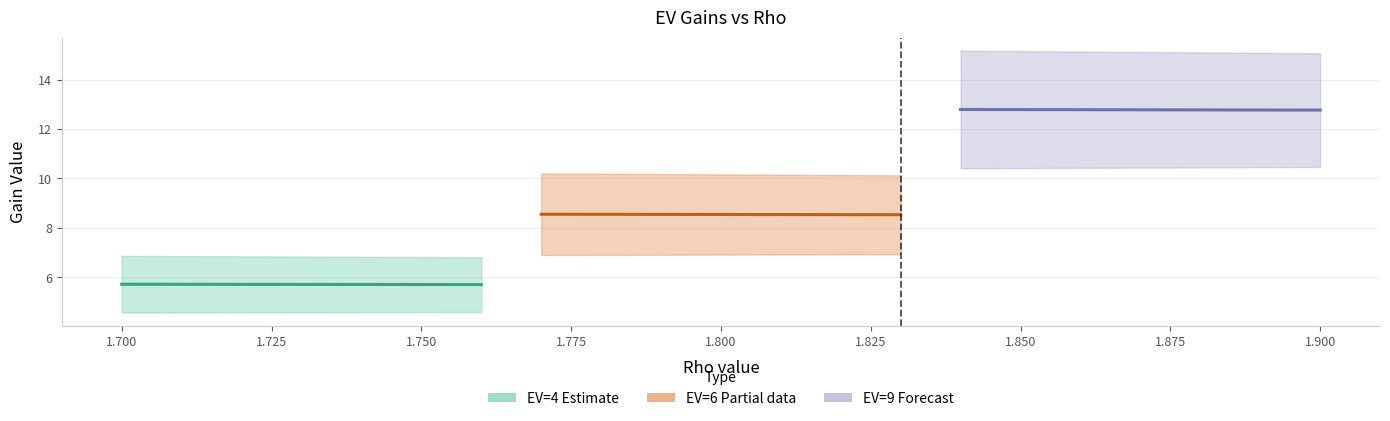

True or false: EV=4 (Estimate) (mid) and EV=6 (Partial) (mid) cross at least once.

False